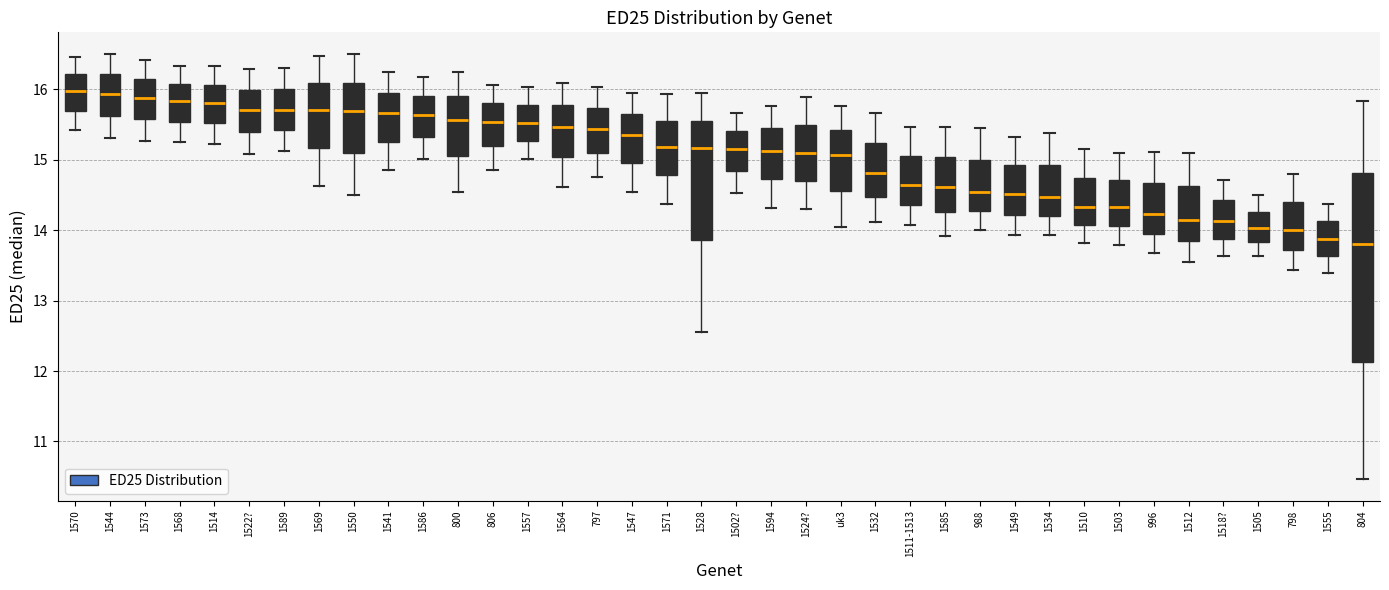

Reading left to right, read every box against the y-axis: the position of its median line, the range the box covers, and the ends of its whiskers. The values are not printed on the chart, so give them approximately, as read against the axis.

1570: median 16.0, box 15.7 to 16.2, whiskers 15.4 to 16.5
1544: median 15.9, box 15.6 to 16.2, whiskers 15.3 to 16.5
1573: median 15.9, box 15.6 to 16.1, whiskers 15.3 to 16.4
1568: median 15.8, box 15.5 to 16.1, whiskers 15.2 to 16.3
1514: median 15.8, box 15.5 to 16.1, whiskers 15.2 to 16.3
1522?: median 15.7, box 15.4 to 16.0, whiskers 15.1 to 16.3
1589: median 15.7, box 15.4 to 16.0, whiskers 15.1 to 16.3
1569: median 15.7, box 15.2 to 16.1, whiskers 14.6 to 16.5
1550: median 15.7, box 15.1 to 16.1, whiskers 14.5 to 16.5
1541: median 15.7, box 15.3 to 15.9, whiskers 14.8 to 16.2
1586: median 15.6, box 15.3 to 15.9, whiskers 15.0 to 16.2
800: median 15.6, box 15.1 to 15.9, whiskers 14.5 to 16.2
806: median 15.5, box 15.2 to 15.8, whiskers 14.9 to 16.1
1557: median 15.5, box 15.3 to 15.8, whiskers 15.0 to 16.0
1564: median 15.5, box 15.0 to 15.8, whiskers 14.6 to 16.1
797: median 15.4, box 15.1 to 15.7, whiskers 14.8 to 16.0
1547: median 15.4, box 14.9 to 15.7, whiskers 14.5 to 15.9
1571: median 15.2, box 14.8 to 15.6, whiskers 14.4 to 15.9
1528: median 15.2, box 13.9 to 15.6, whiskers 12.6 to 15.9
1502?: median 15.1, box 14.8 to 15.4, whiskers 14.5 to 15.7
1594: median 15.1, box 14.7 to 15.4, whiskers 14.3 to 15.8
1524?: median 15.1, box 14.7 to 15.5, whiskers 14.3 to 15.9
uk3: median 15.1, box 14.6 to 15.4, whiskers 14.0 to 15.8
1532: median 14.8, box 14.5 to 15.2, whiskers 14.1 to 15.7
1511-1513: median 14.6, box 14.4 to 15.1, whiskers 14.1 to 15.5
1585: median 14.6, box 14.3 to 15.0, whiskers 13.9 to 15.5
988: median 14.5, box 14.3 to 15.0, whiskers 14.0 to 15.4
1549: median 14.5, box 14.2 to 14.9, whiskers 13.9 to 15.3
1534: median 14.5, box 14.2 to 14.9, whiskers 13.9 to 15.4
1510: median 14.3, box 14.1 to 14.7, whiskers 13.8 to 15.1
1503: median 14.3, box 14.1 to 14.7, whiskers 13.8 to 15.1
996: median 14.2, box 14.0 to 14.7, whiskers 13.7 to 15.1
1512: median 14.1, box 13.8 to 14.6, whiskers 13.6 to 15.1
1518?: median 14.1, box 13.9 to 14.4, whiskers 13.6 to 14.7
1505: median 14.0, box 13.8 to 14.3, whiskers 13.6 to 14.5
798: median 14.0, box 13.7 to 14.4, whiskers 13.4 to 14.8
1555: median 13.9, box 13.6 to 14.1, whiskers 13.4 to 14.4
804: median 13.8, box 12.1 to 14.8, whiskers 10.5 to 15.8